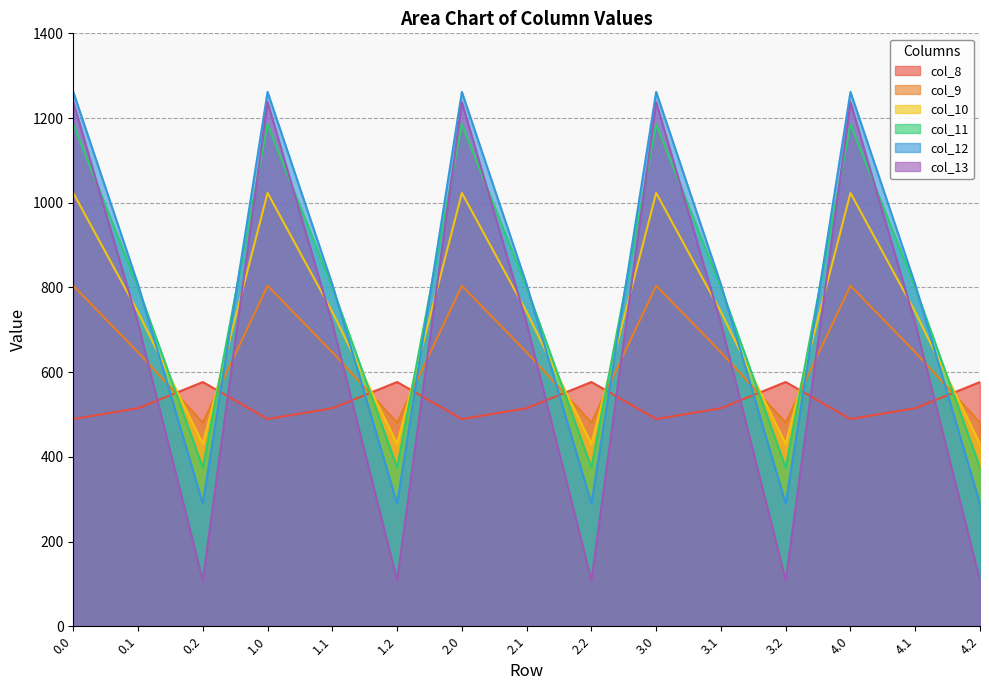

How many intersections are there between col_8 and col_9?

9